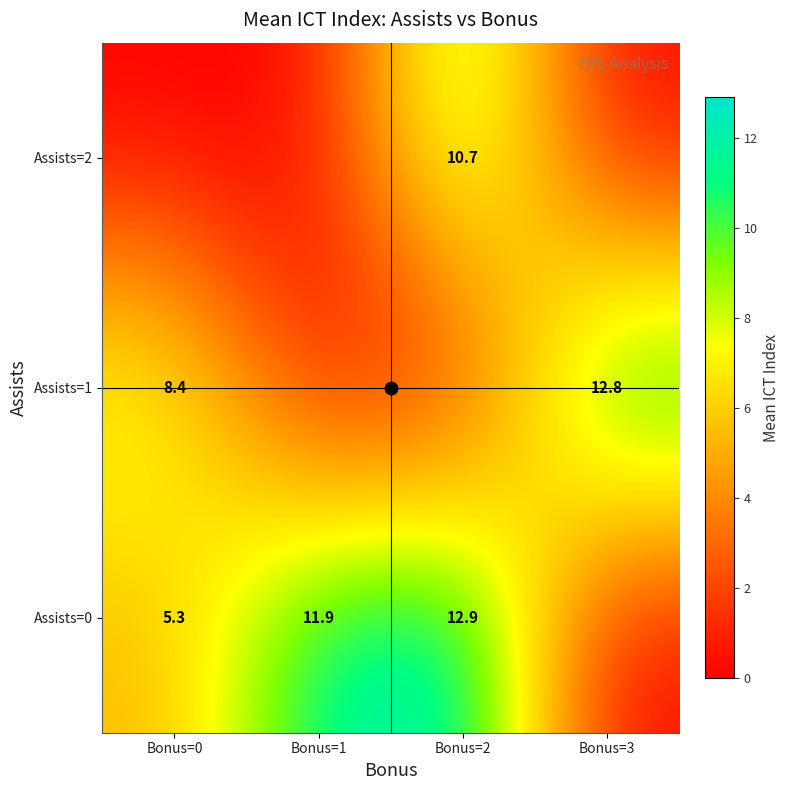

Rank the series by their average value, from lowest to highest.

Assists=2, Assists=1, Assists=0